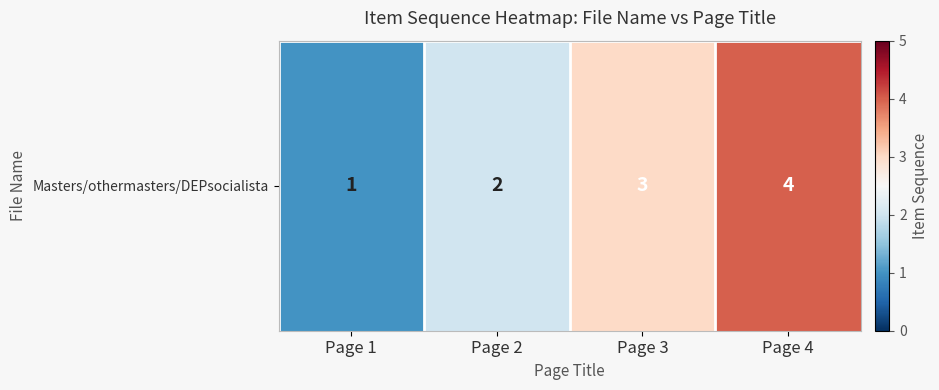

List the labels in order of value, largest first.

Page 4, Page 3, Page 2, Page 1